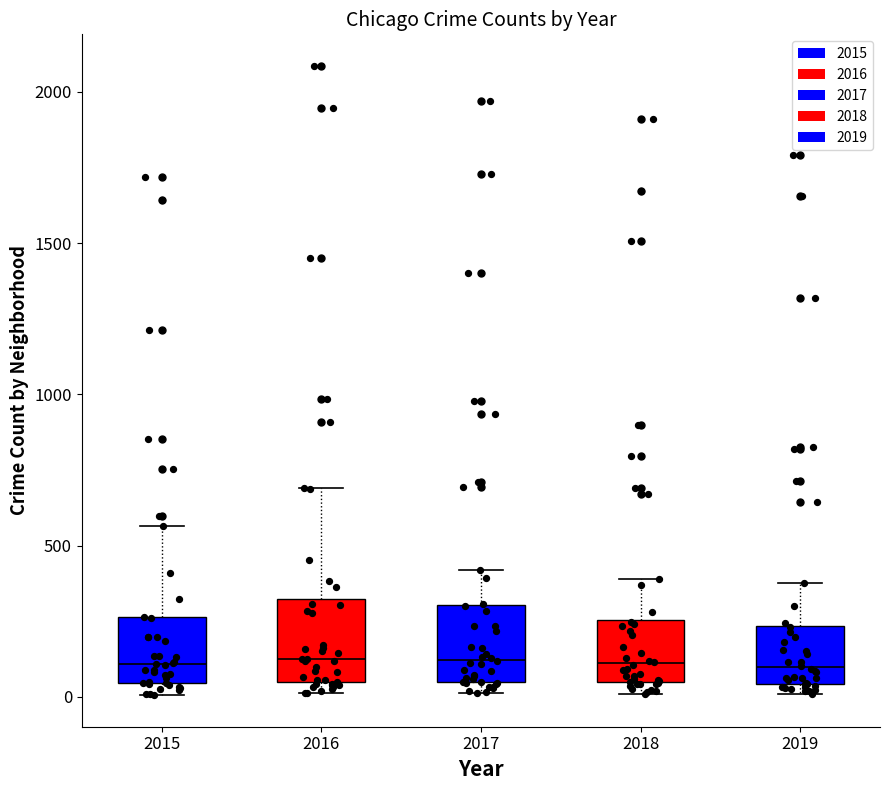

Reading left to right, read every box against the y-axis: the position of its median line, the range the box covers, and the ends of its whiskers. The values are not printed on the chart, so give them approximately, as read against the axis.

2015: median 100, box 50 to 250, whiskers 0 to 550
2016: median 150, box 50 to 300, whiskers 0 to 700
2017: median 100, box 50 to 300, whiskers 0 to 400
2018: median 100, box 50 to 250, whiskers 0 to 400
2019: median 100, box 50 to 250, whiskers 0 to 400